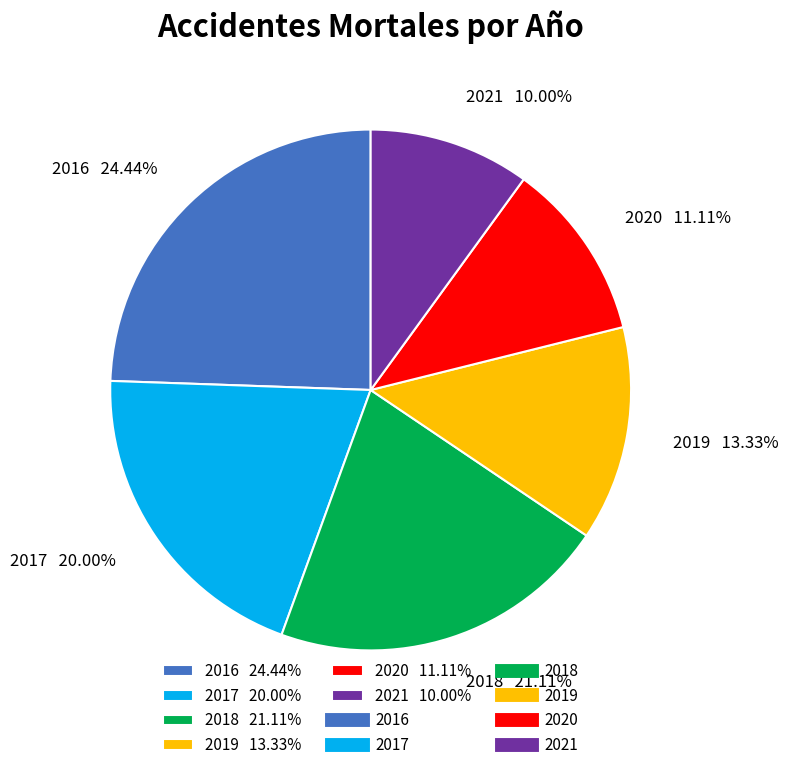

To the nearest percent, what percentage of the pie is 2017?

20%